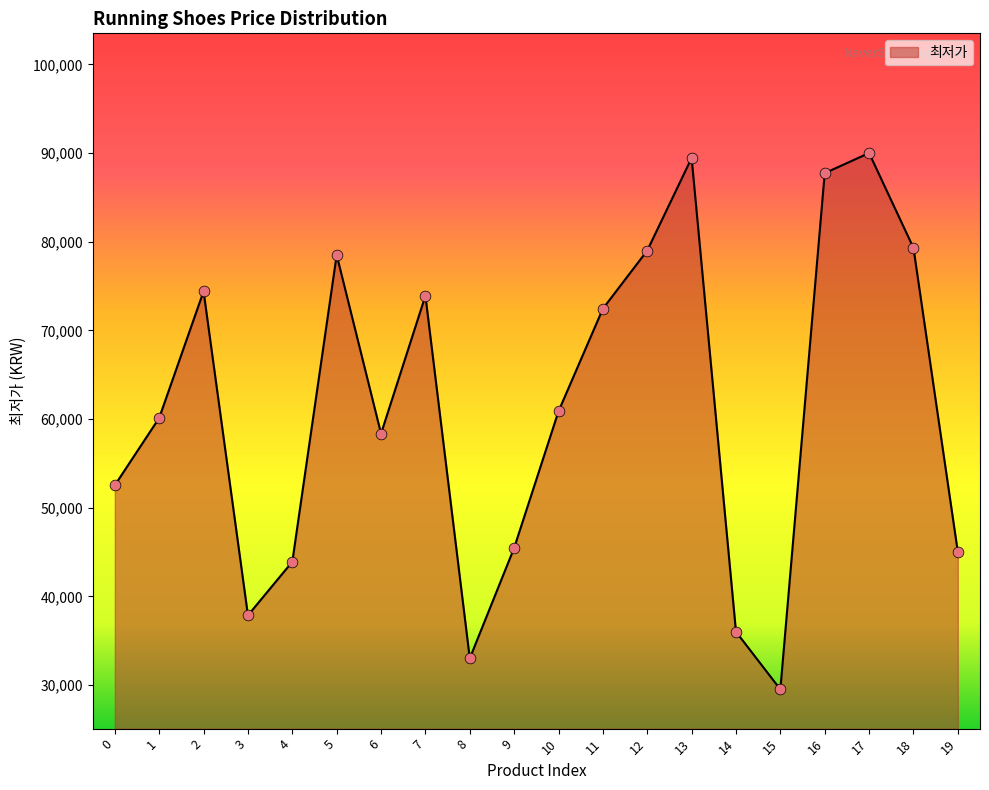

What is the change in value from 1 to 8?

-27120